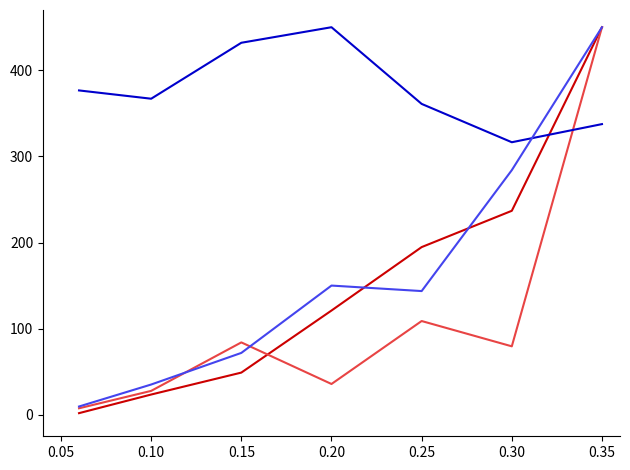

What is the maximum value shown in the chart?

450.0